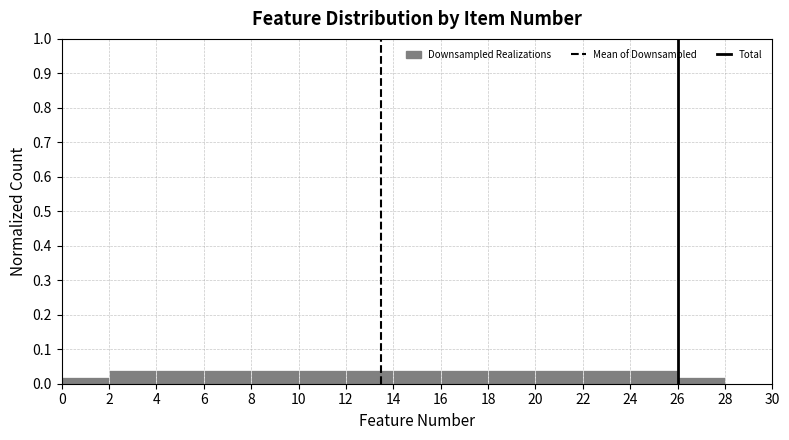

Reading left to right, transcribe this chart: for each bar, give the range it covers on the x-axis and its height. The values are not printed on the chart, so give them approximately, as read against the axis.

0 to 2: 0.02
2 to 4: 0.04
4 to 6: 0.04
6 to 8: 0.04
8 to 10: 0.04
10 to 12: 0.04
12 to 14: 0.04
14 to 16: 0.04
16 to 18: 0.04
18 to 20: 0.04
20 to 22: 0.04
22 to 24: 0.04
24 to 26: 0.04
26 to 28: 0.02
28 to 30: 0